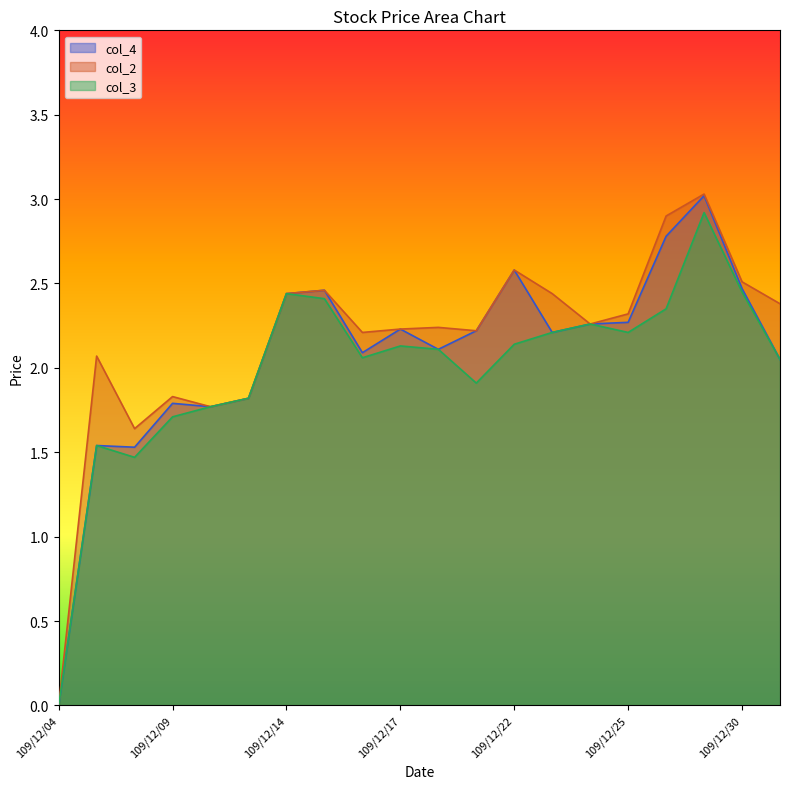

What is the average value of the col_3 series?

2.0